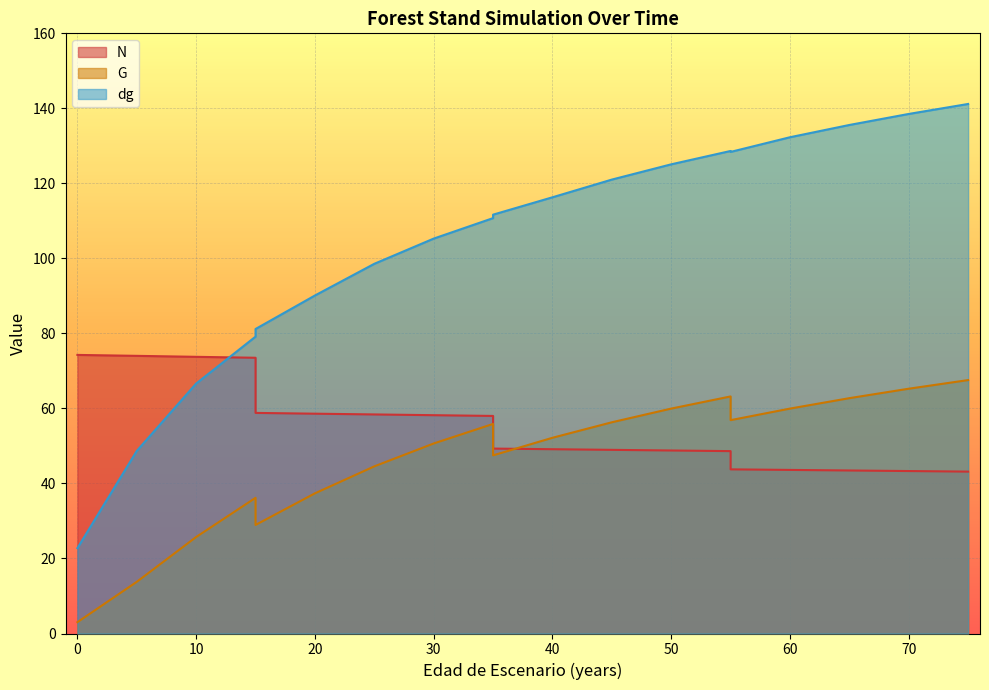

Reading right to left, extract all data points from this chart.

N: 43.2	43.3	43.5	43.6	43.8	48.6	48.8	49.0	49.1	49.3	58.0	58.2	58.4	58.6	58.8	73.5	73.8	74.0	74.3
G: 67.6	65.3	62.7	60.0	56.9	63.2	60.0	56.3	52.2	47.5	55.9	50.7	44.6	37.4	28.9	36.2	25.7	13.8	3.0
dg: 141.2	138.5	135.6	132.3	128.4	128.6	125.1	121.0	116.3	111.7	110.7	105.3	98.6	90.1	81.2	79.2	66.6	48.7	22.8